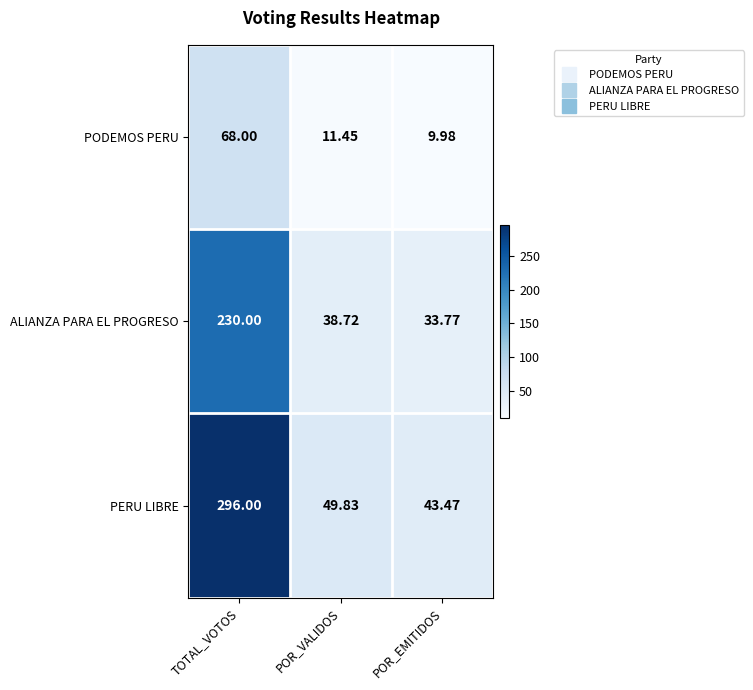

Where is ALIANZA PARA EL PROGRESO nearest to the value 131?

POR_VALIDOS